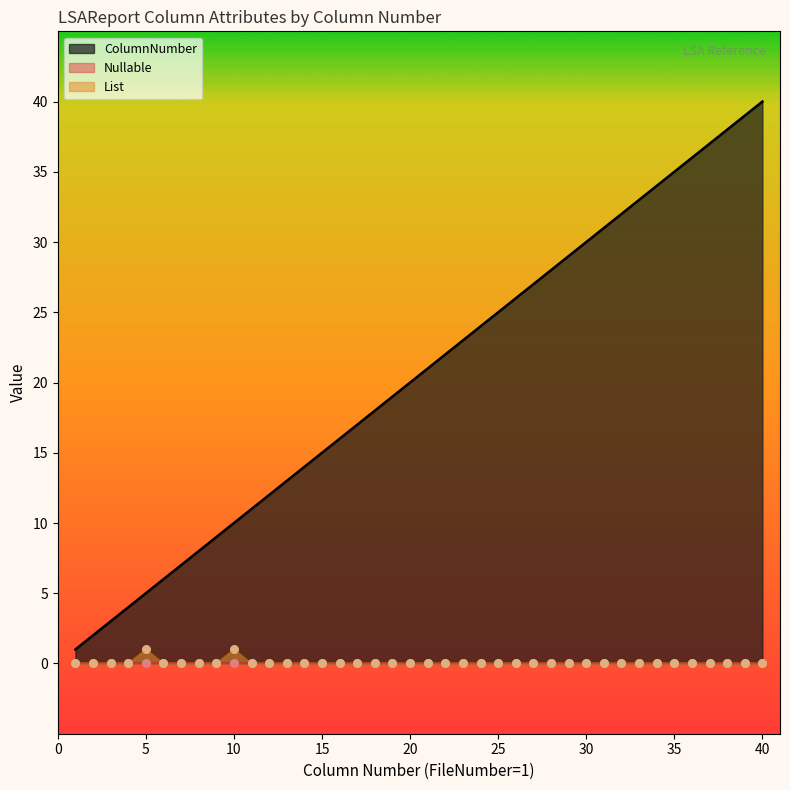

At how many categories does at least one series exceed 31?

9